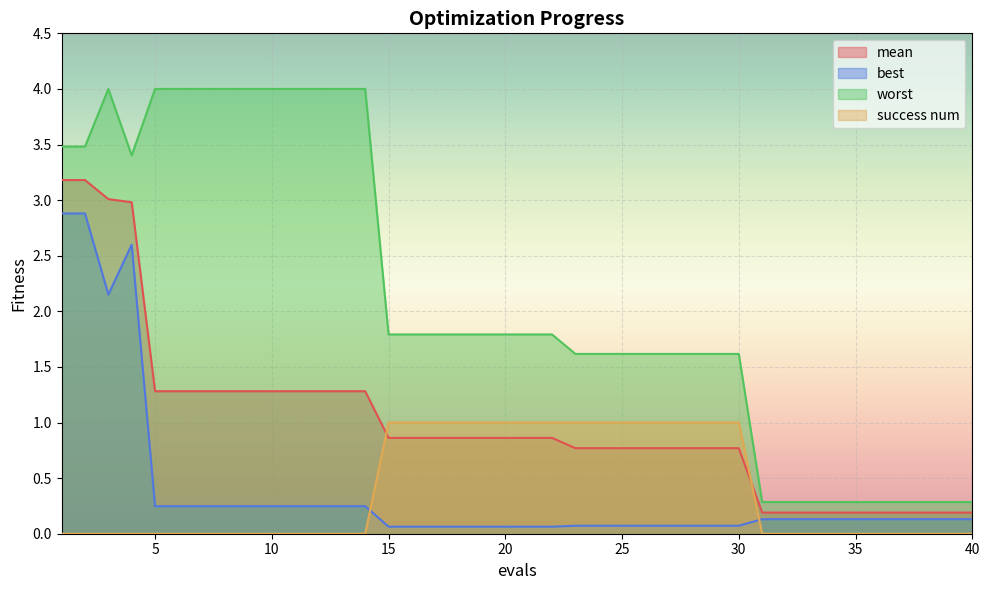

How many lines are shown in the chart?

4